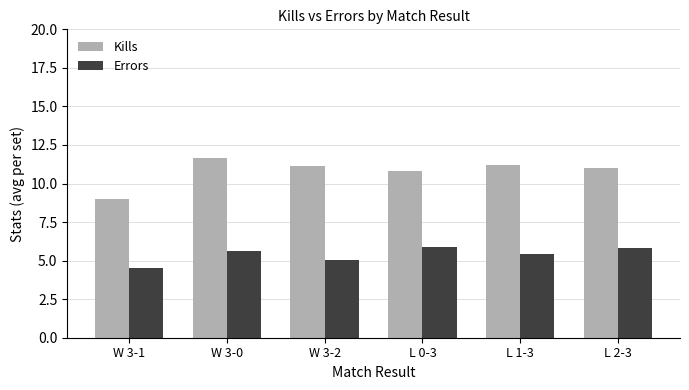

What is the difference between the highest and lowest values at W 3-1?

4.5